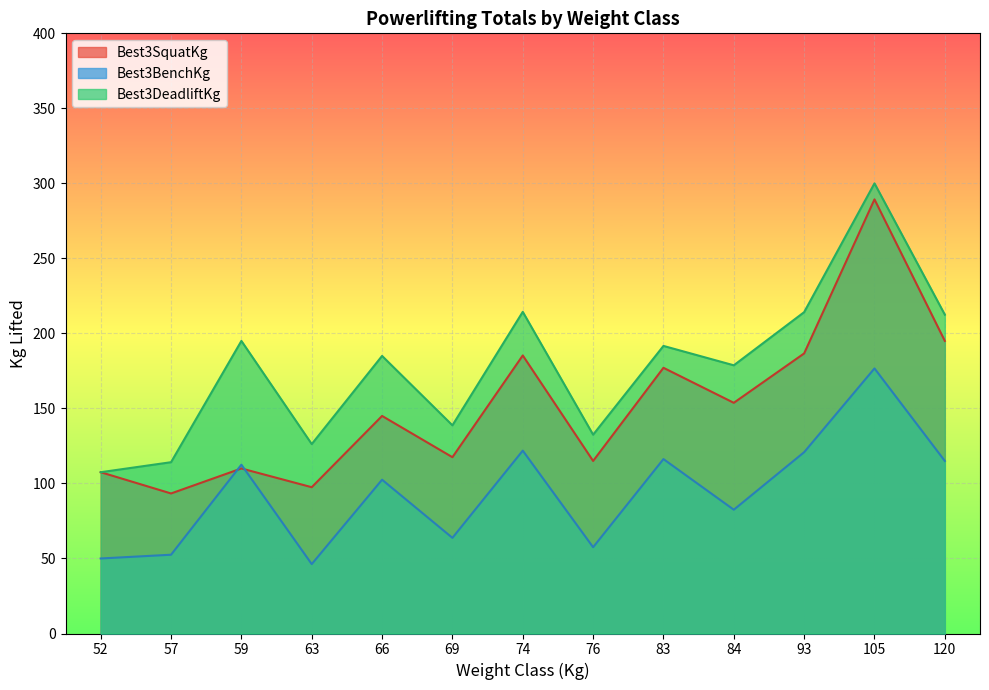

Which series has the largest range (max minus min)?

Best3SquatKg